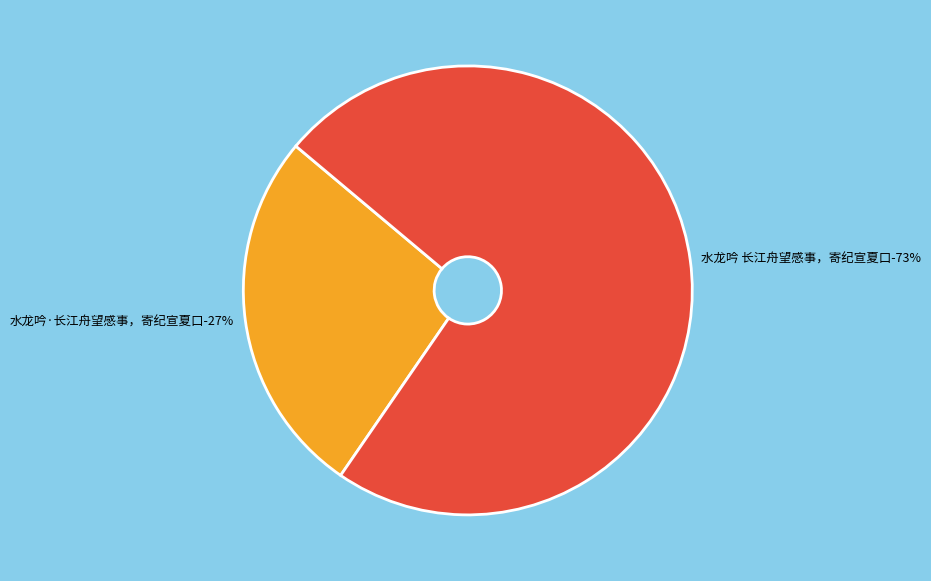

What percentage is NOT represented by 水龙吟·长江舟望感事，寄纪宣夏口?

73.5%